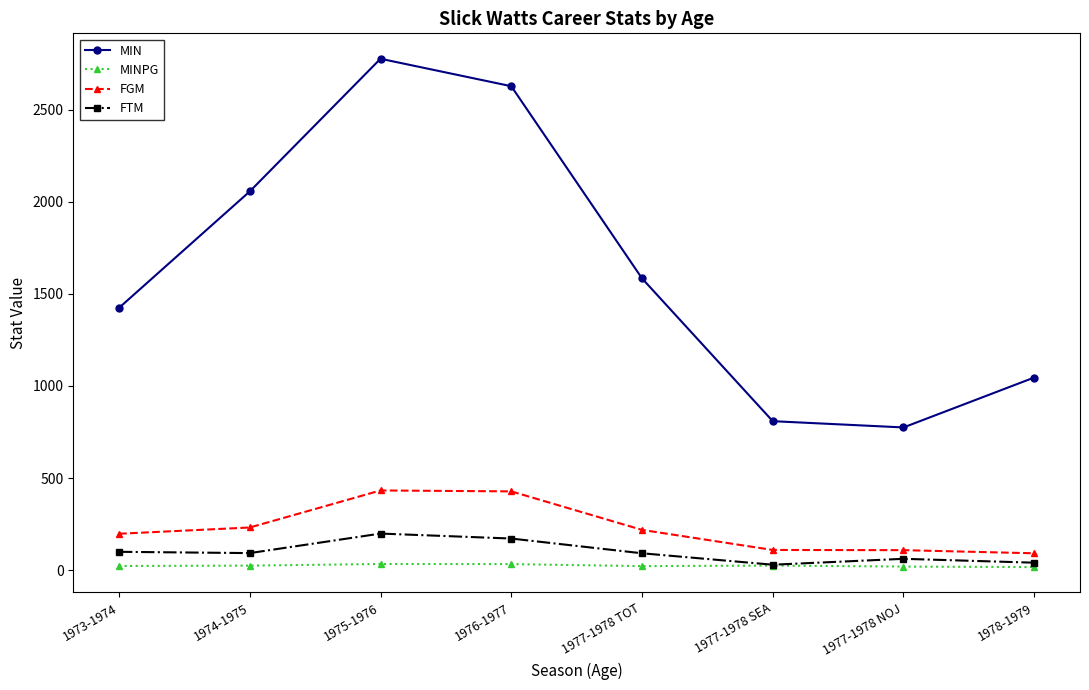

The value of MIN at 1974-1975 is 1294.1. True or false?

False